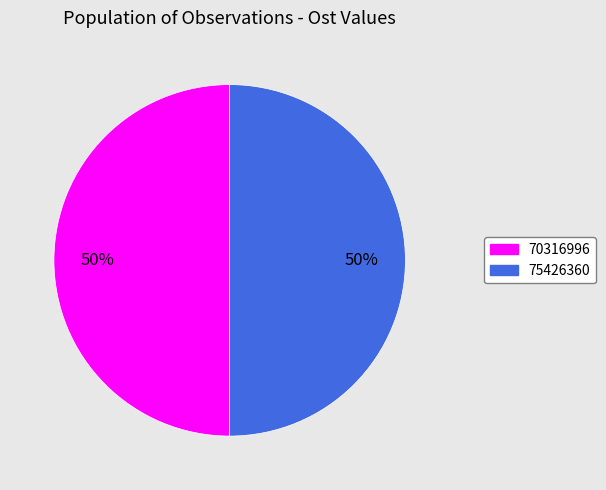

What percentage is the 70316996 slice, to the nearest percent?

50%